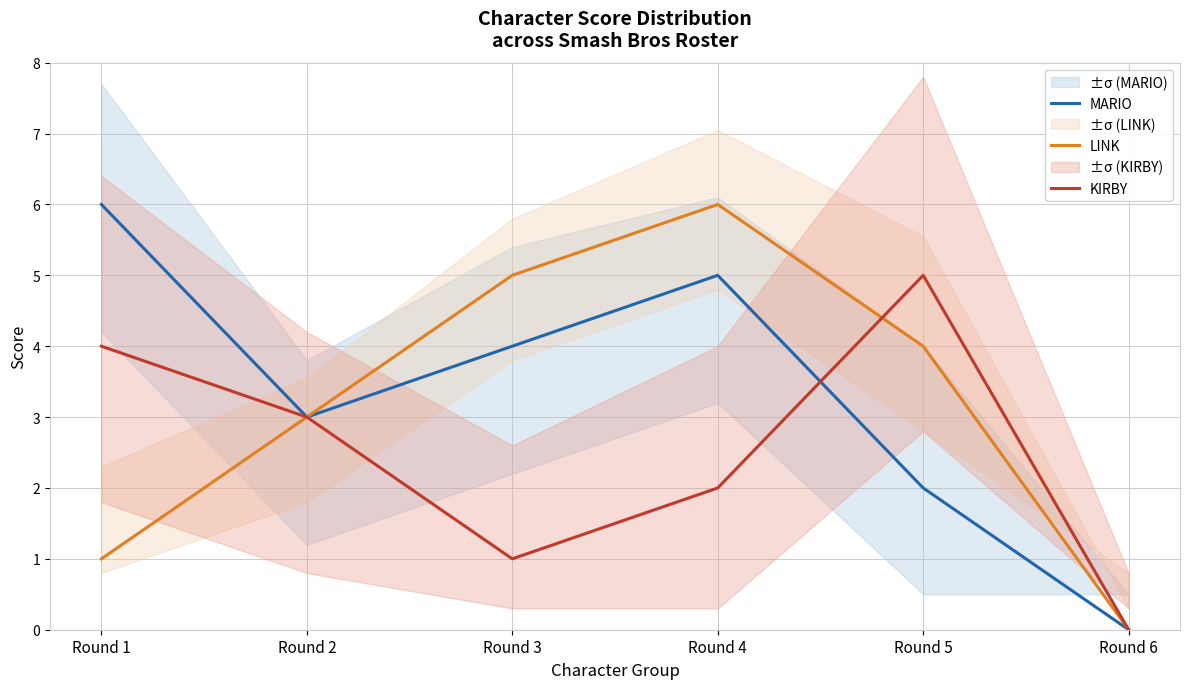

At which category does MARIO reach its first local valley?

Round 2